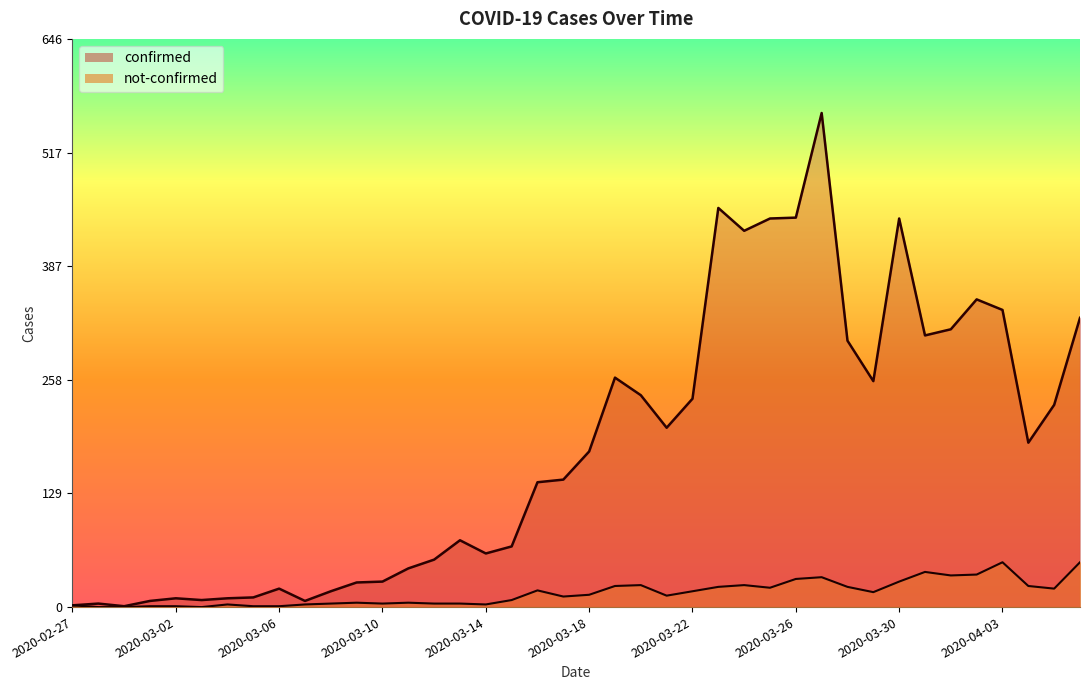

Is the value of not-confirmed at 2020-03-04 greater than the value of confirmed at 2020-03-06?

No